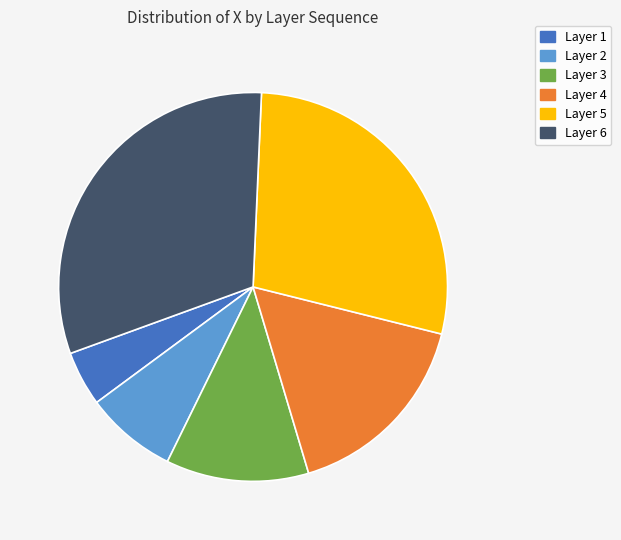

Count the number of slices in the pie.

6